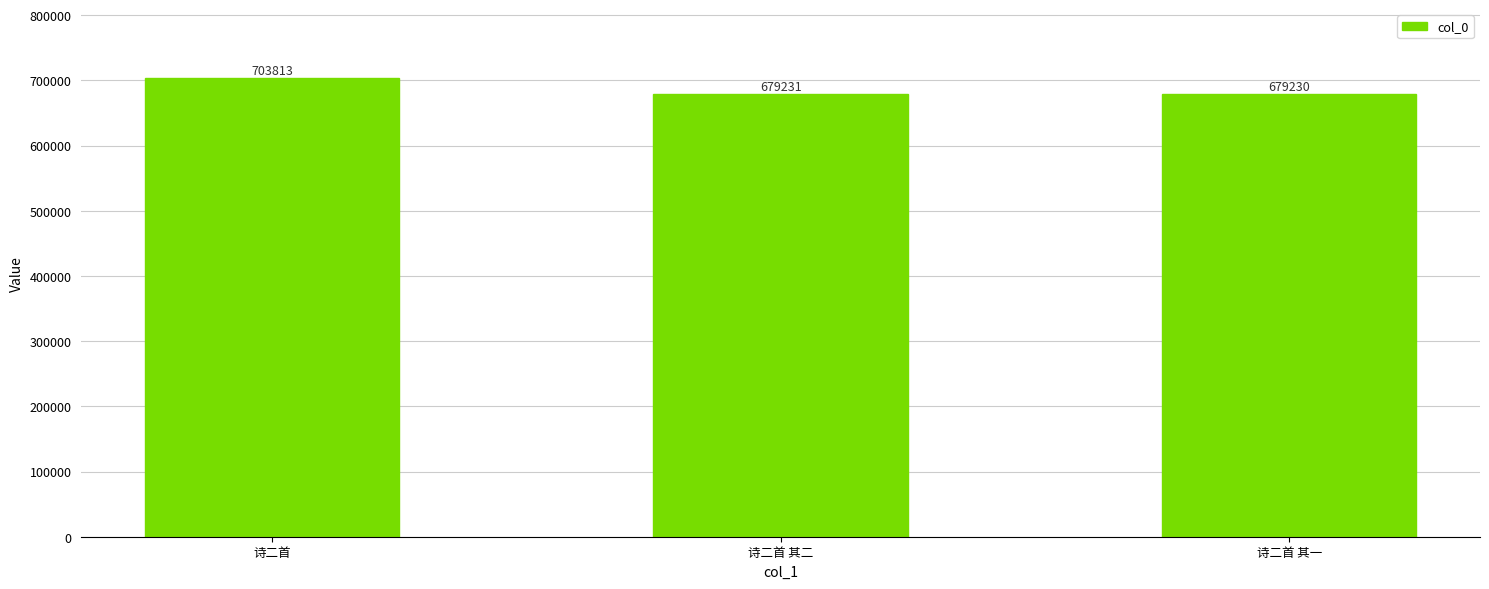

Is it true that the value at 诗二首 is 703813?

True